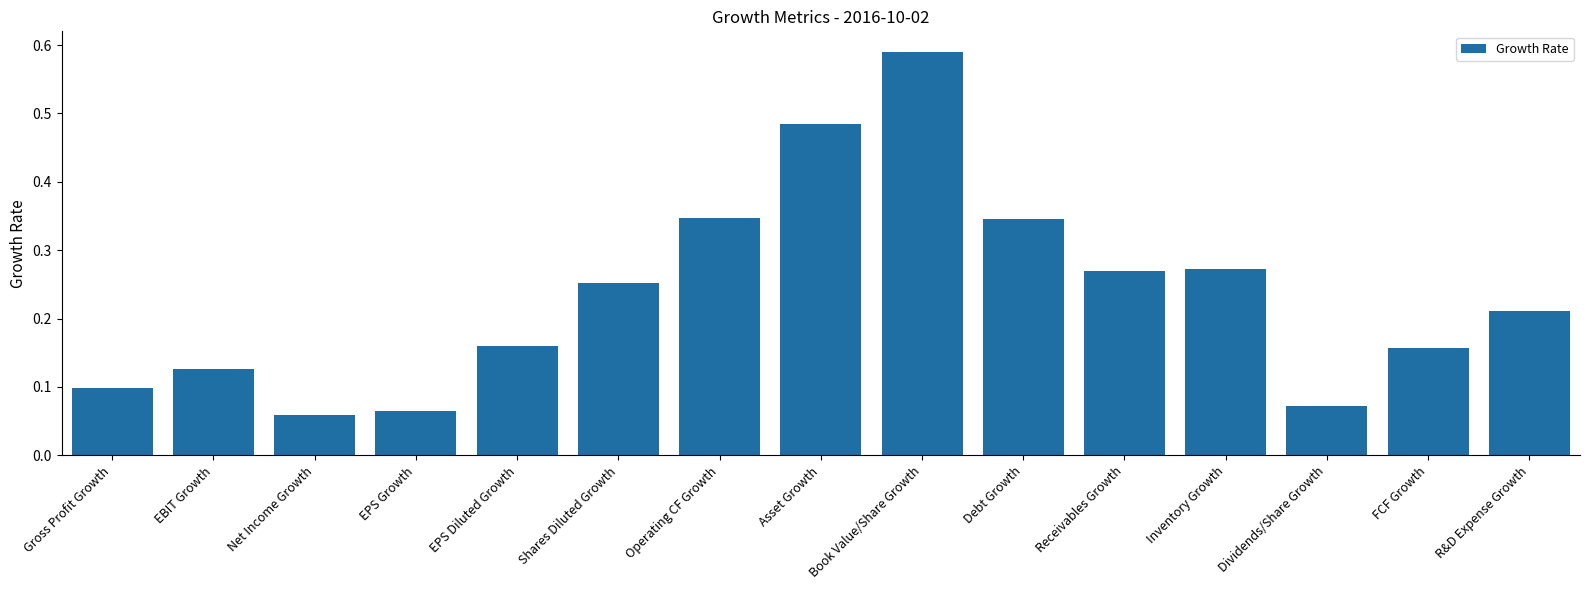

The value at Debt Growth is 0.5. True or false?

False